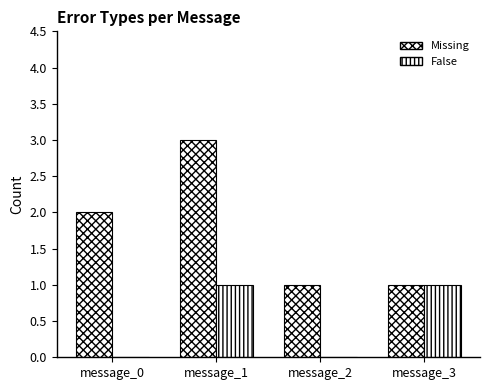

Count the number of categories in the chart.

4